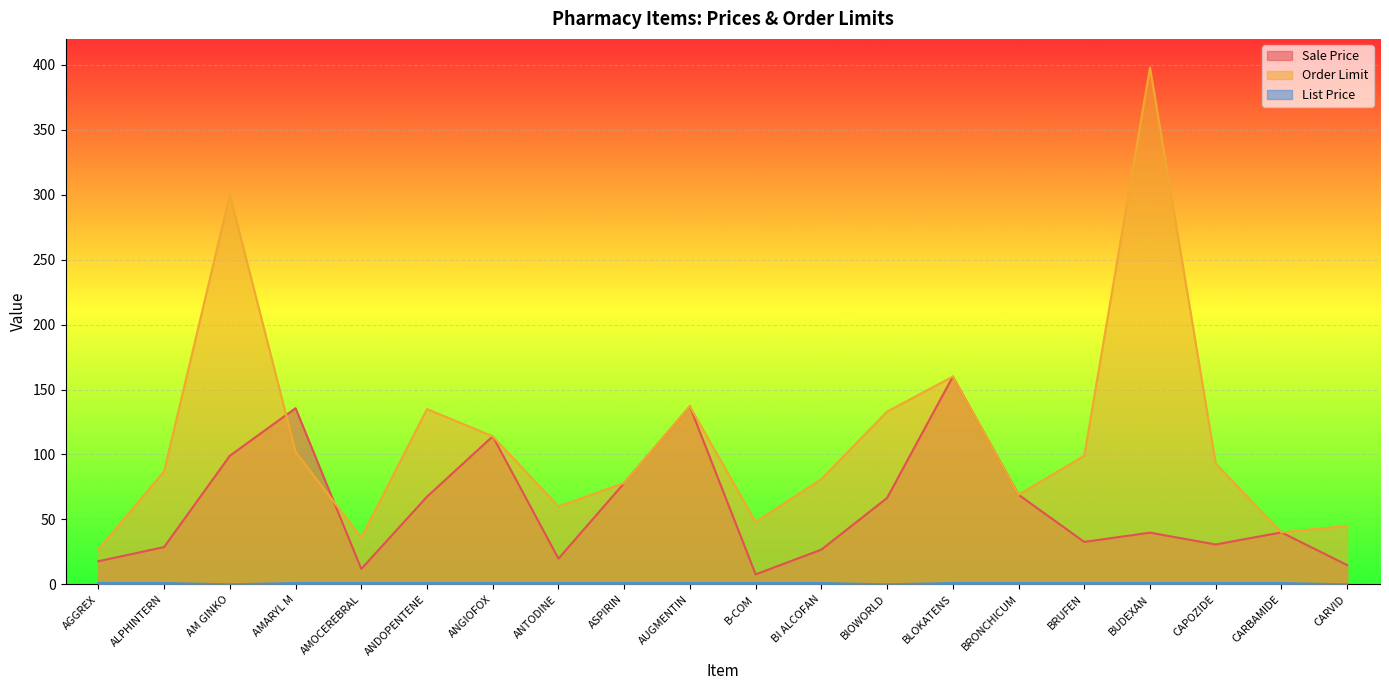

List the series in order of their overall mean, lowest first.

List Price, Sale Price, Order Limit